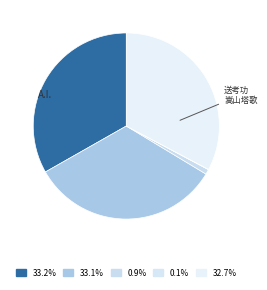

Is there any slice that represents more than half of the pie?

No